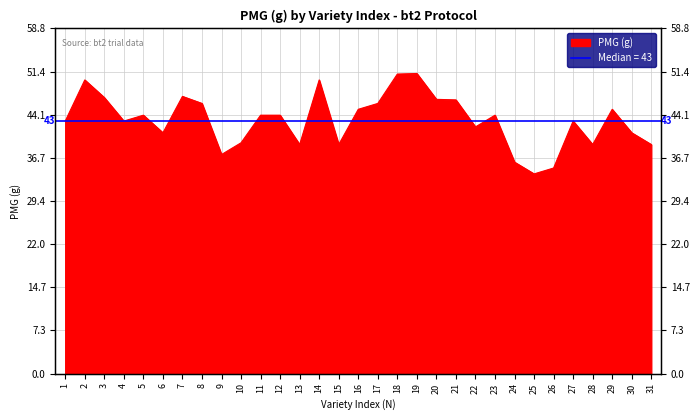

Rank the categories by value from highest to lowest.

19, 18, 2, 14, 7, 3, 20, 21, 8, 17, 16, 29, 5, 11, 12, 23, 1, 4, 27, 22, 6, 30, 10, 13, 15, 28, 31, 9, 24, 26, 25